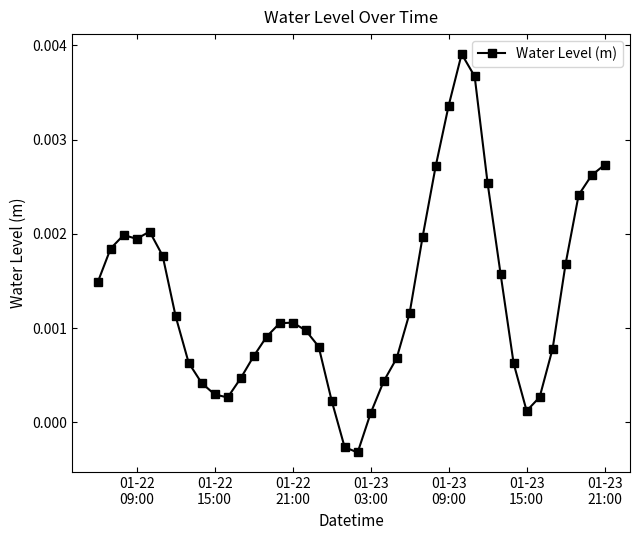

True or false: the data has more than 1 interior local peaks.

True